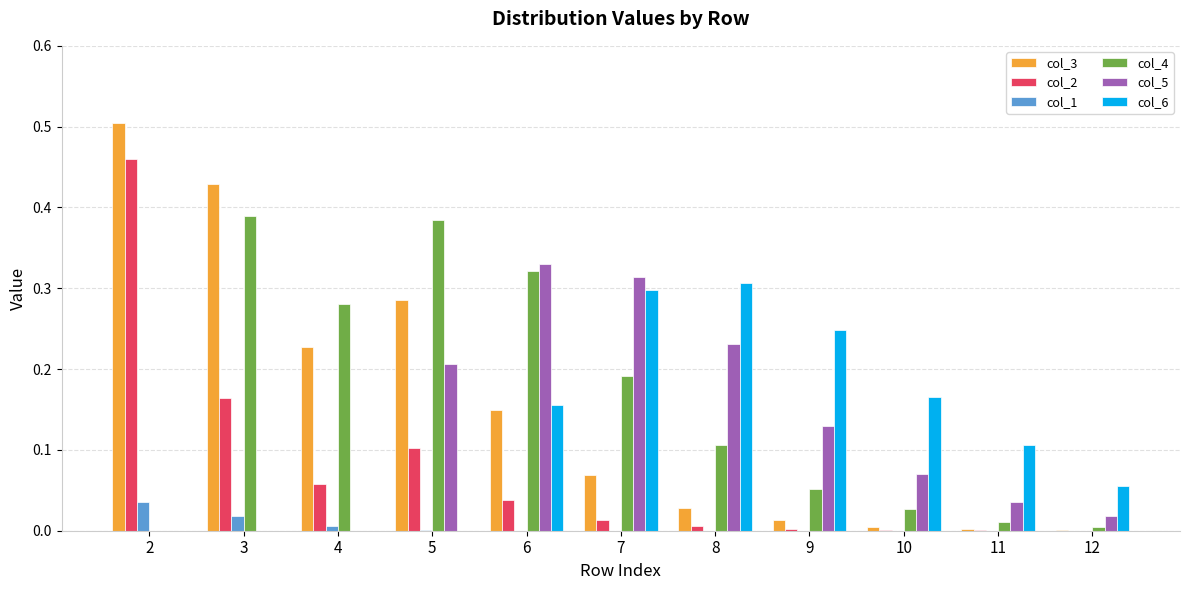

The col_5 series shows 0.0 at 11. True or false?

True